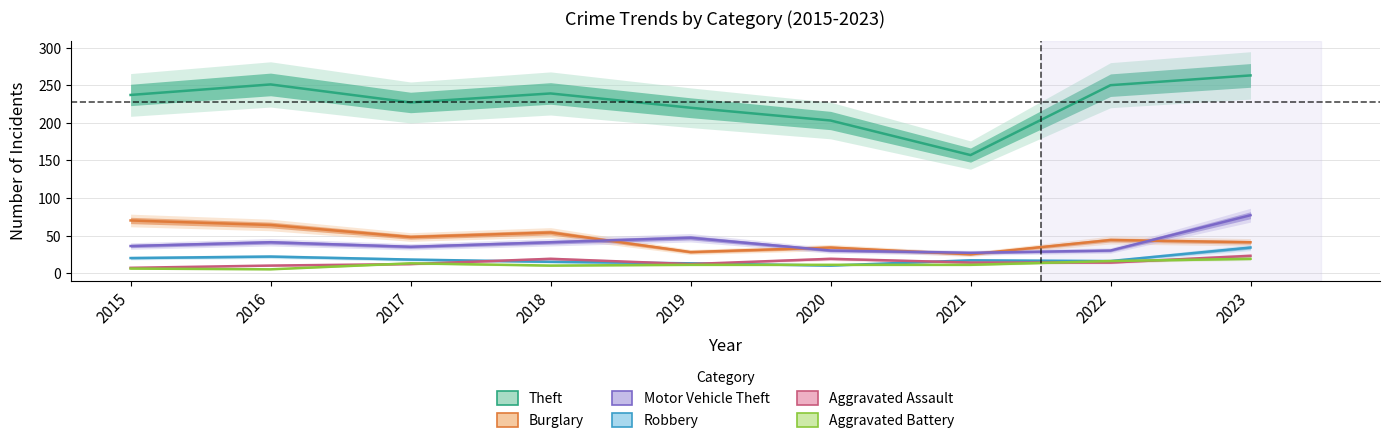

True or false: Theft and Aggravated Assault cross at least once.

False